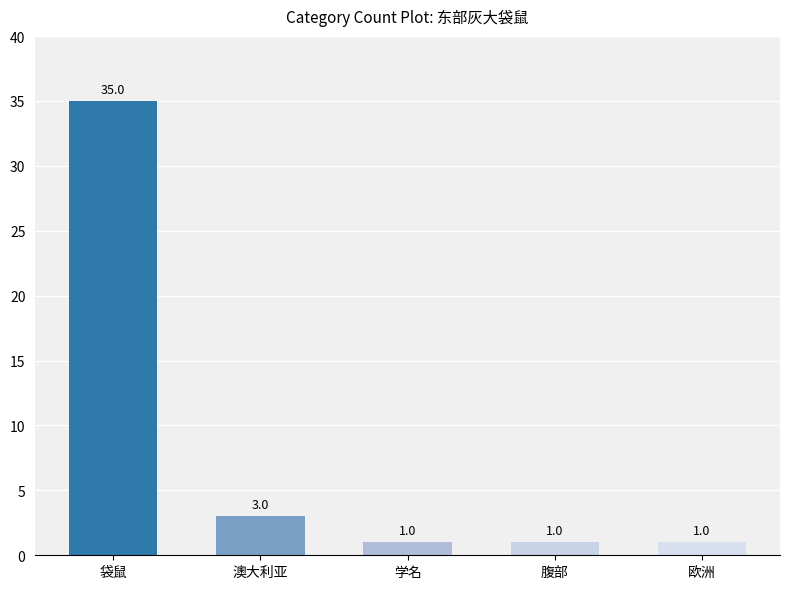

The value at 袋鼠 is 35. True or false?

True